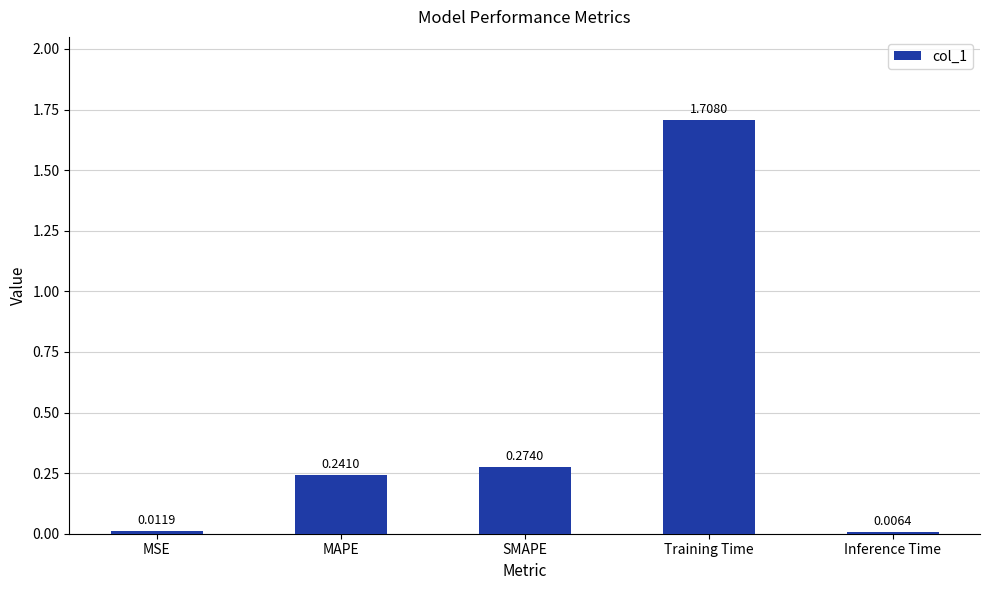

How many series are shown in this chart?

1